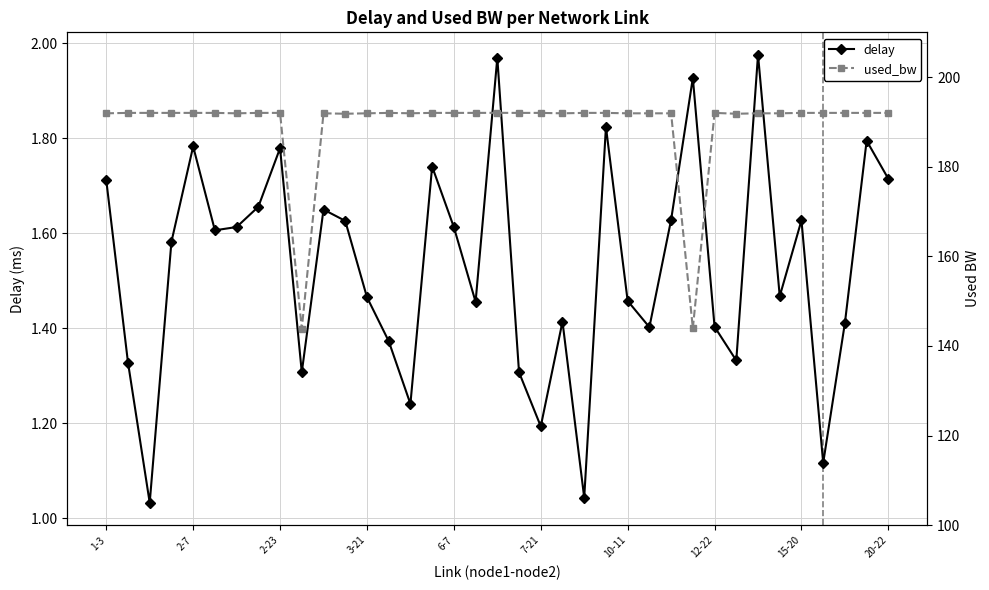

In delay, how many points are higher than both neighbors (excluding endpoints)?

11